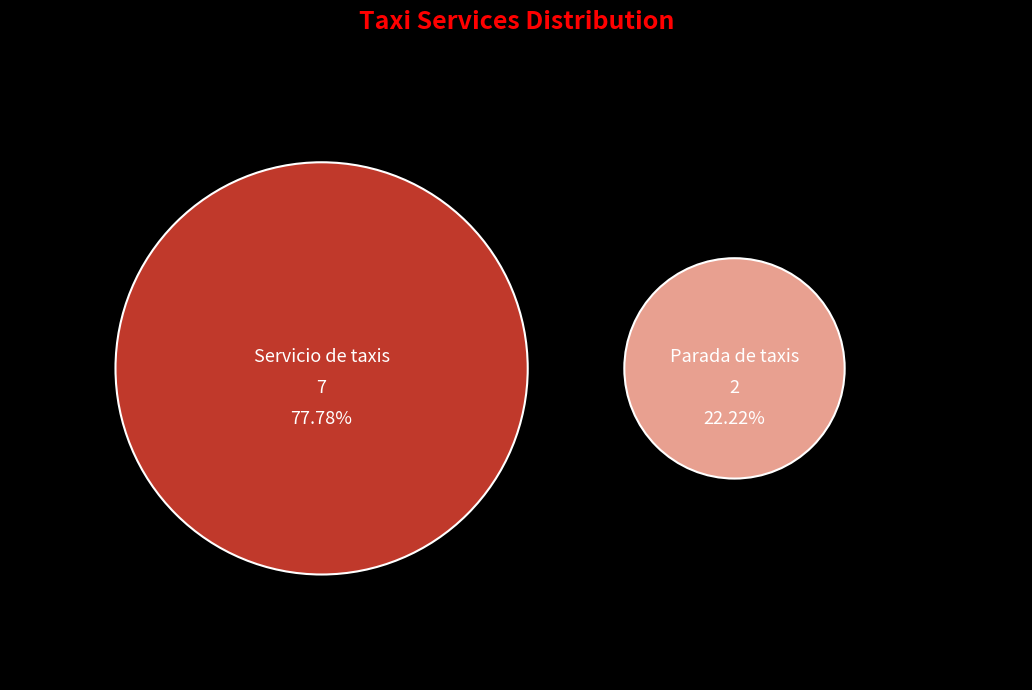

What percentage is the Parada de taxis slice, to the nearest percent?

22%